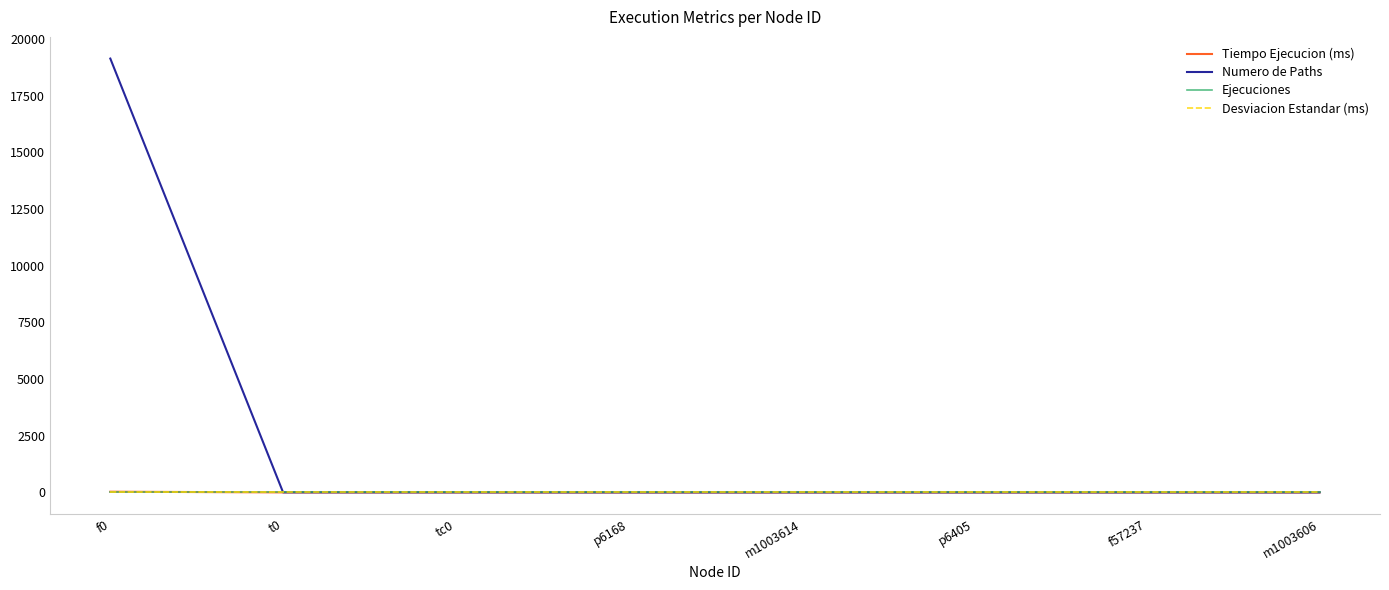

True or false: Tiempo Ejecucion (ms) and Desviacion Estandar (ms) cross at least once.

False